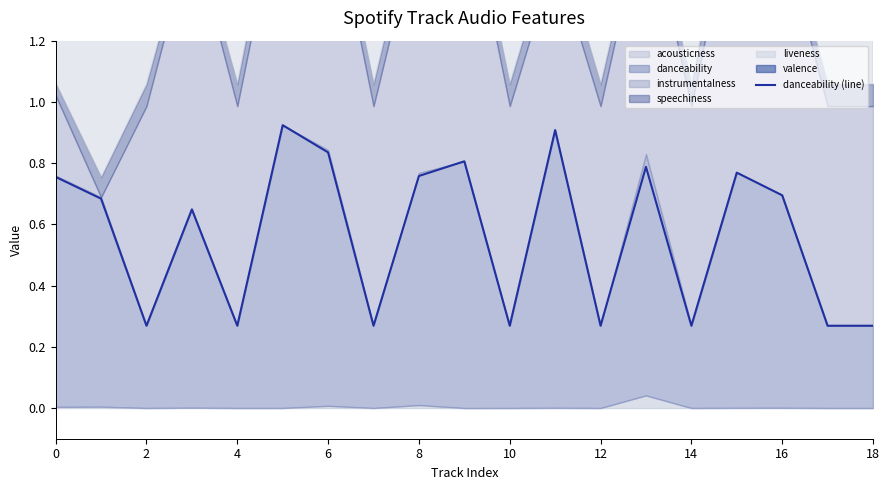

What is the sum of all values?

10.7